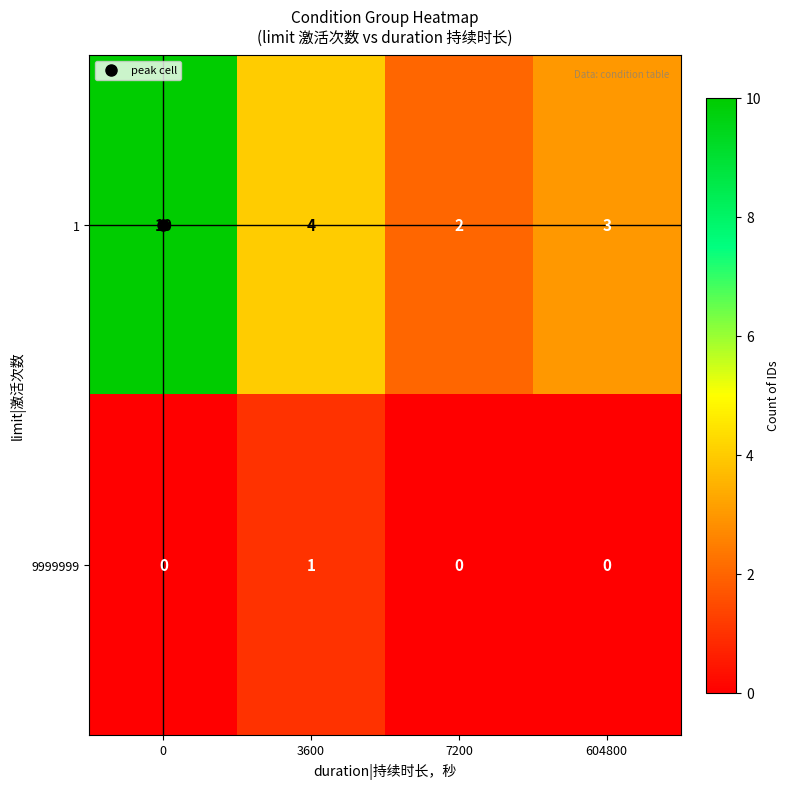

Which series has the widest spread of values?

1